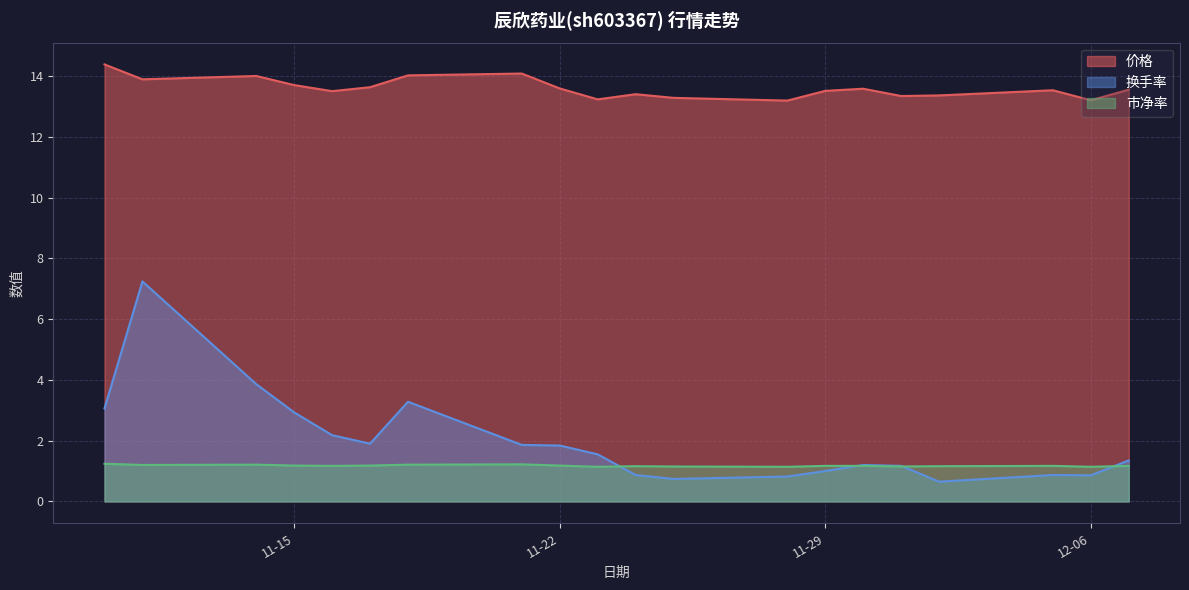

What is the maximum value shown in the chart?

14.4